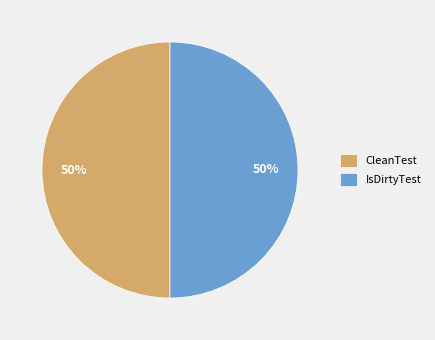

To the nearest percent, what portion does CleanTest represent?

50%